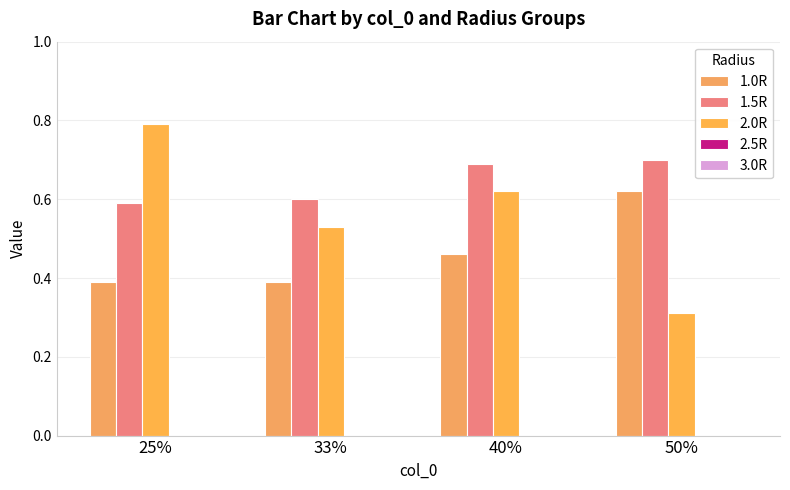

What position from the left is 33%?

2